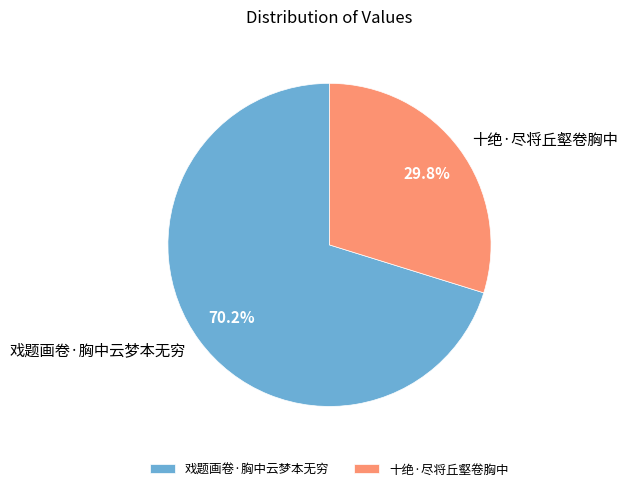

What percentage do 戏题画卷·胸中云梦本无穷 and 十绝·尽将丘壑卷胸中 together represent?

100.0%